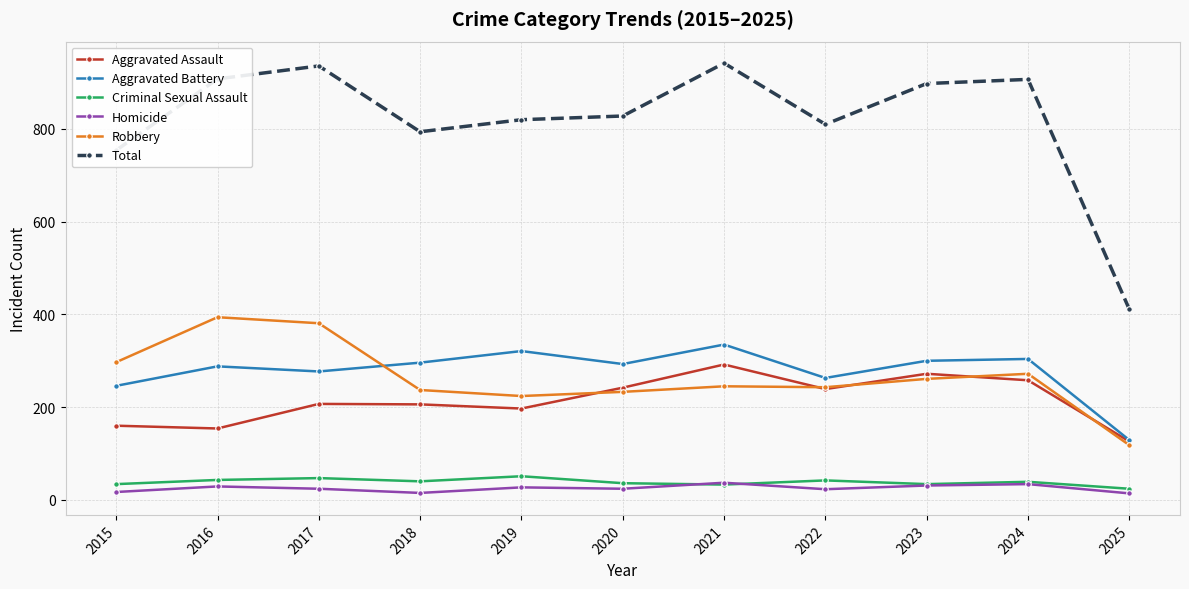

Is the value of Homicide at 2016 greater than the value of Aggravated Battery at 2021?

No